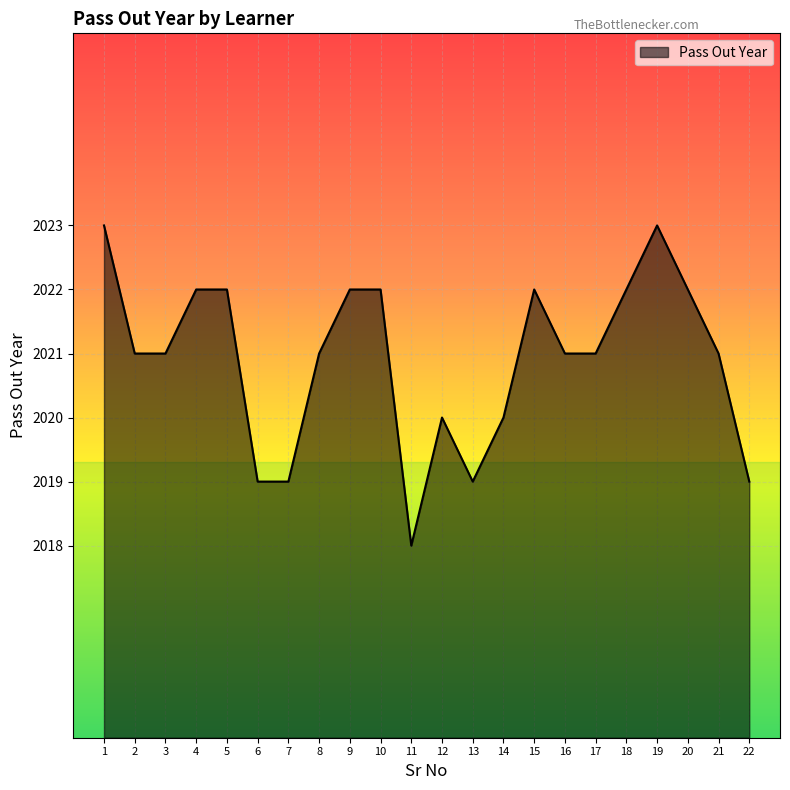

What is the difference between the second highest and second lowest values?

4